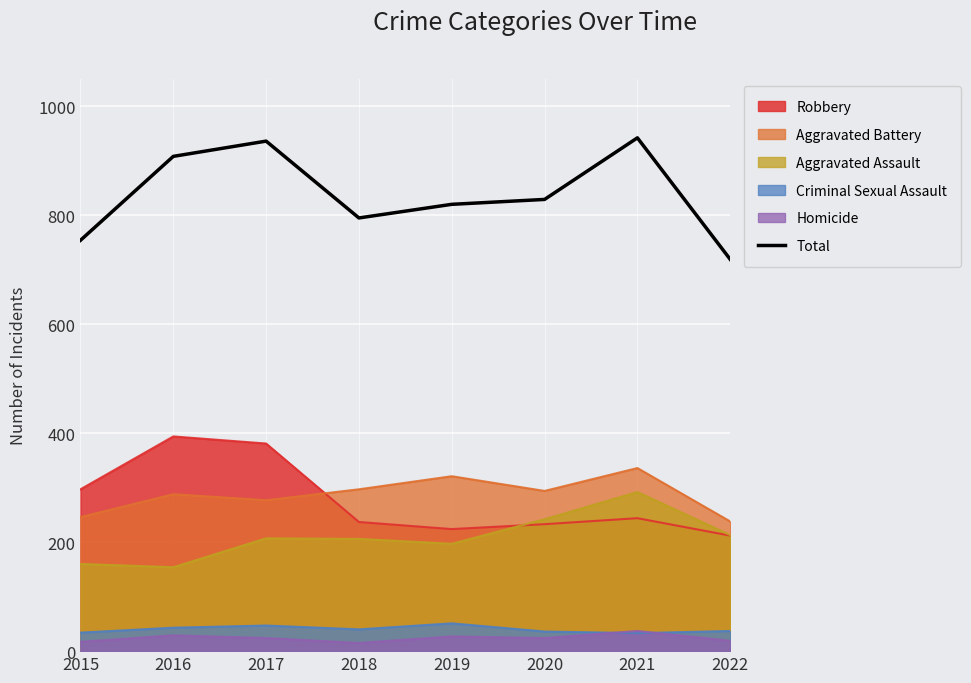

How many data points are above 829?

3